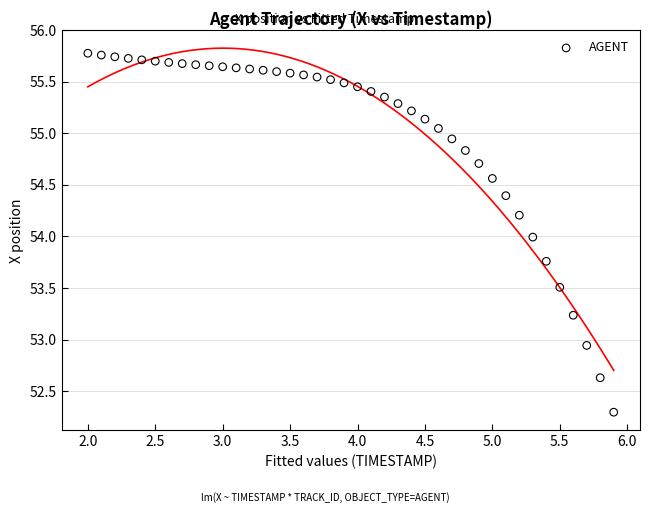

What is the range of Y values (max minus min)?

3.5